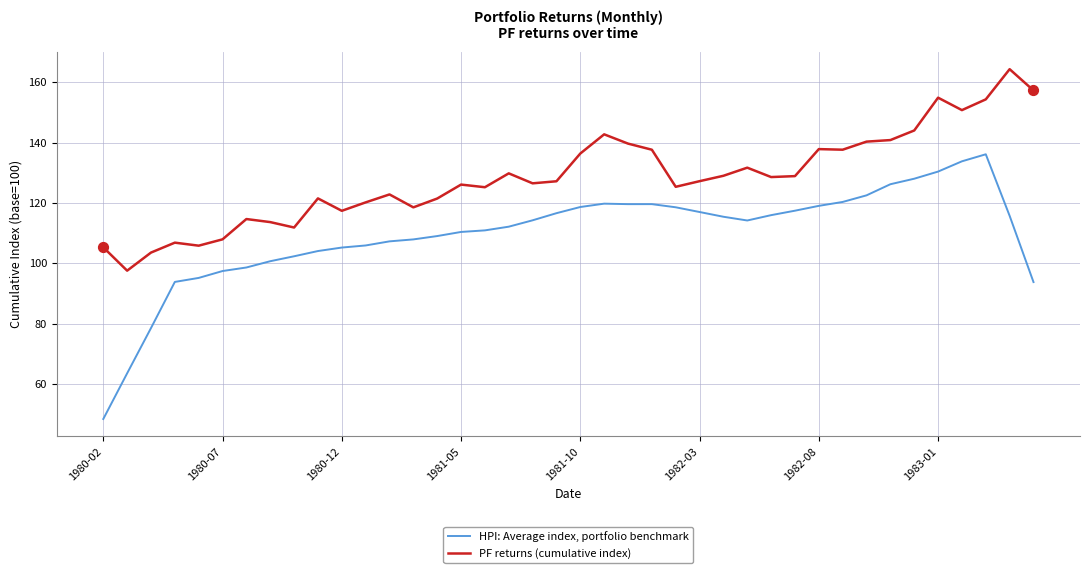

Which series has the largest total across all categories?

PF returns (cumulative index)